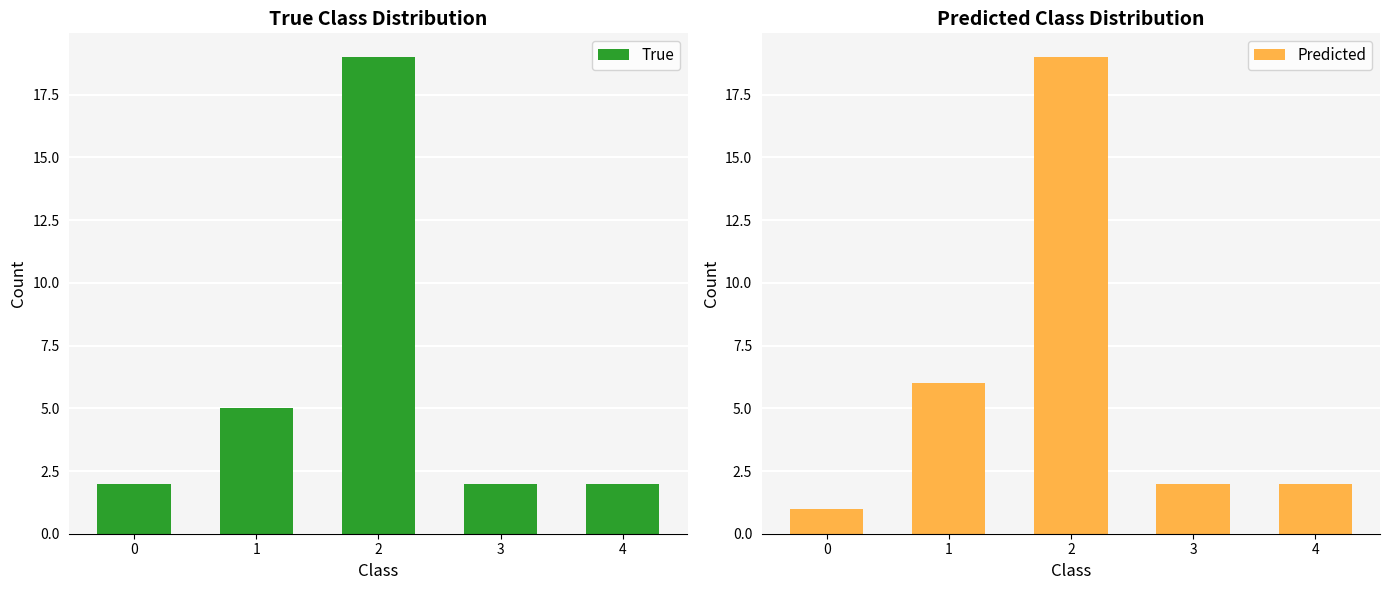

At 2, list the series in order from largest to smallest.

True, Predicted